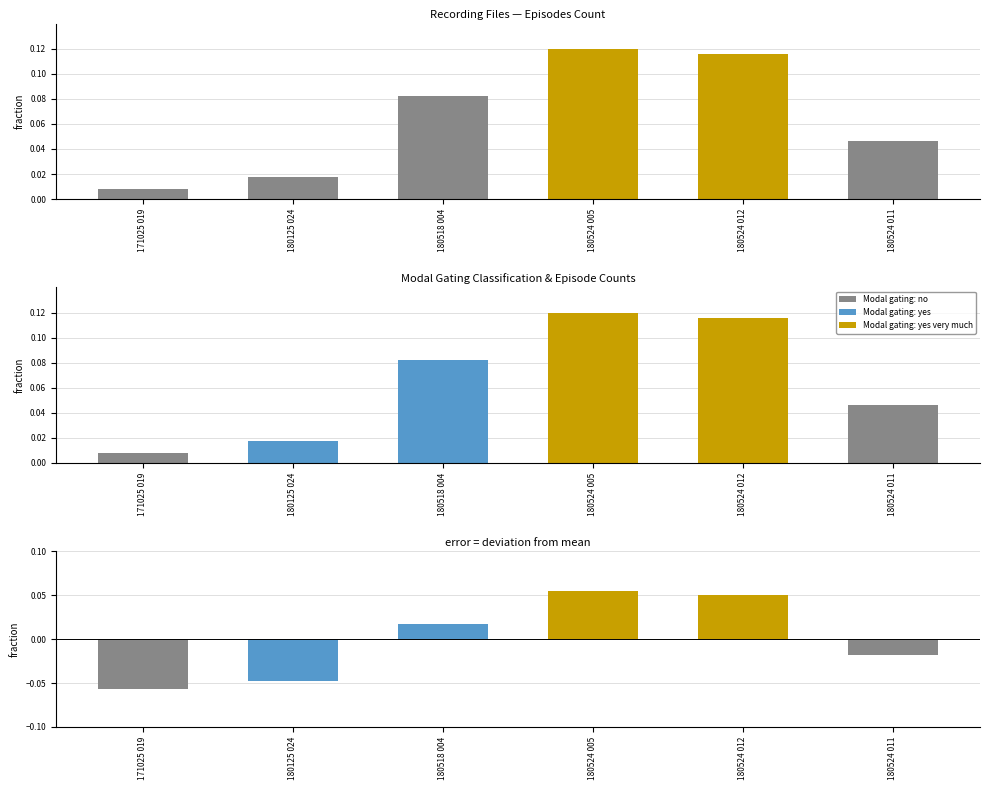

What is the change in value from 171025 019 to 180518 004?

+0.1